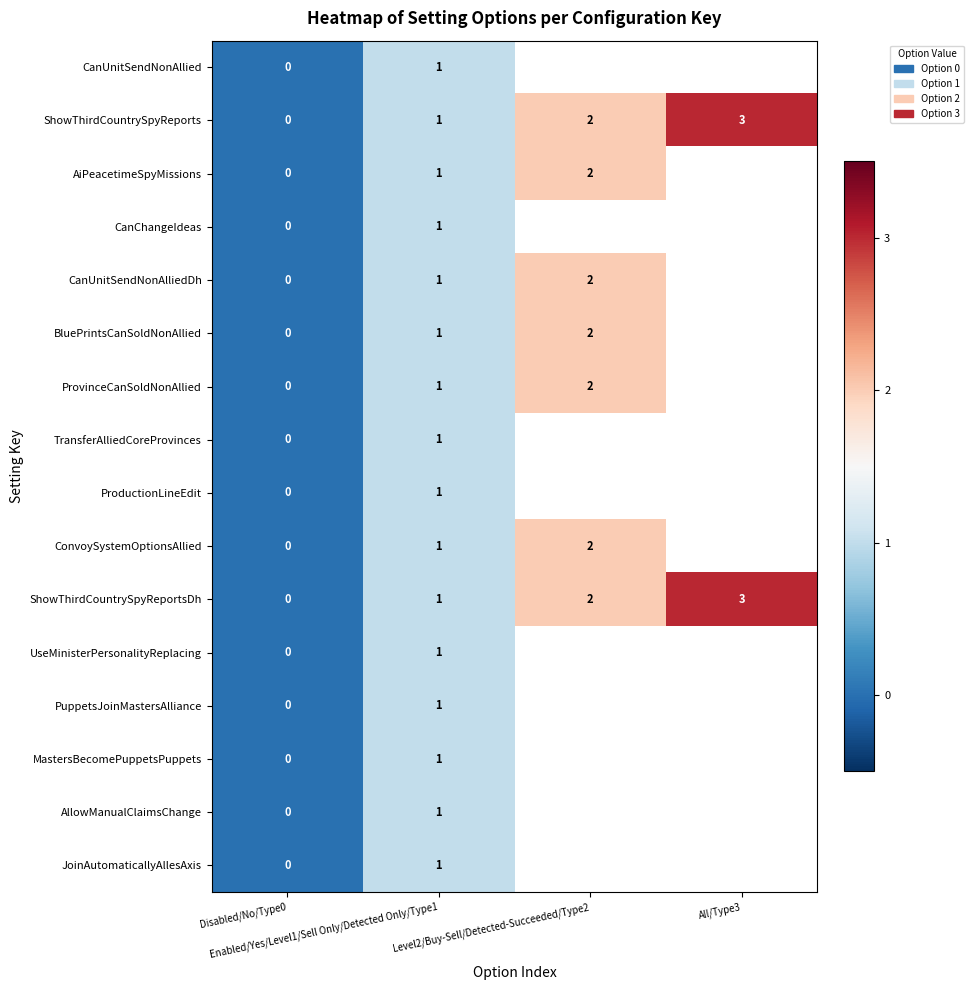

Count the number of data series in this chart.

16